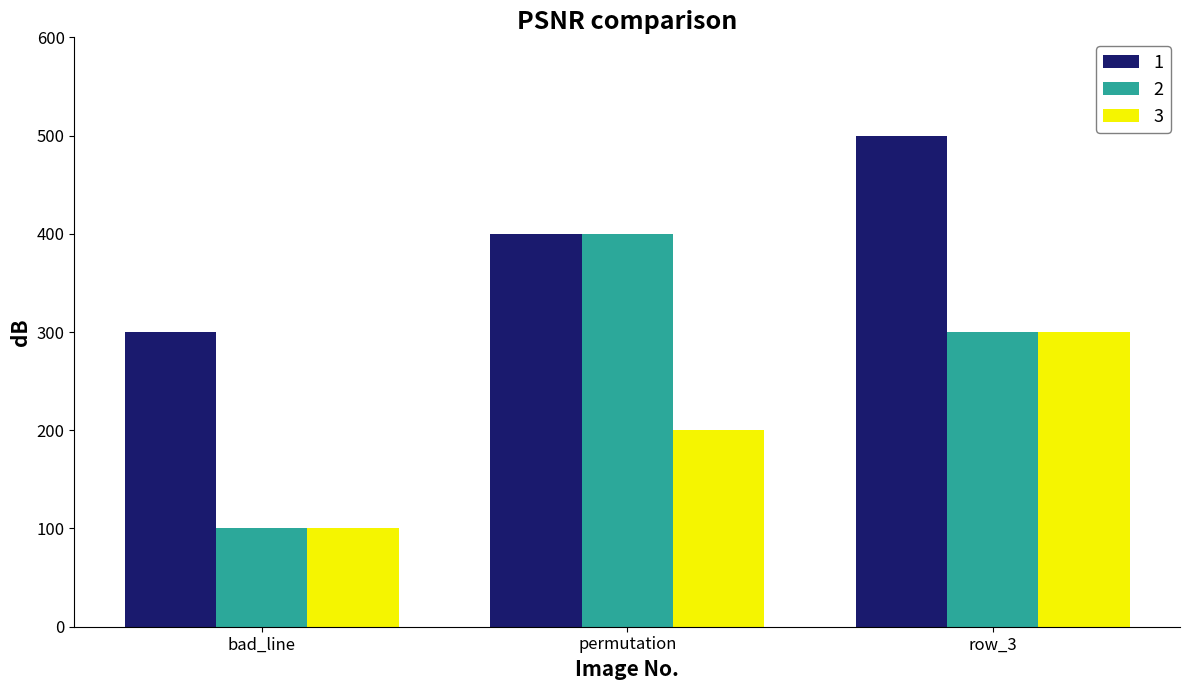

What is the difference between the maximum and second lowest values in the 3 series?

100